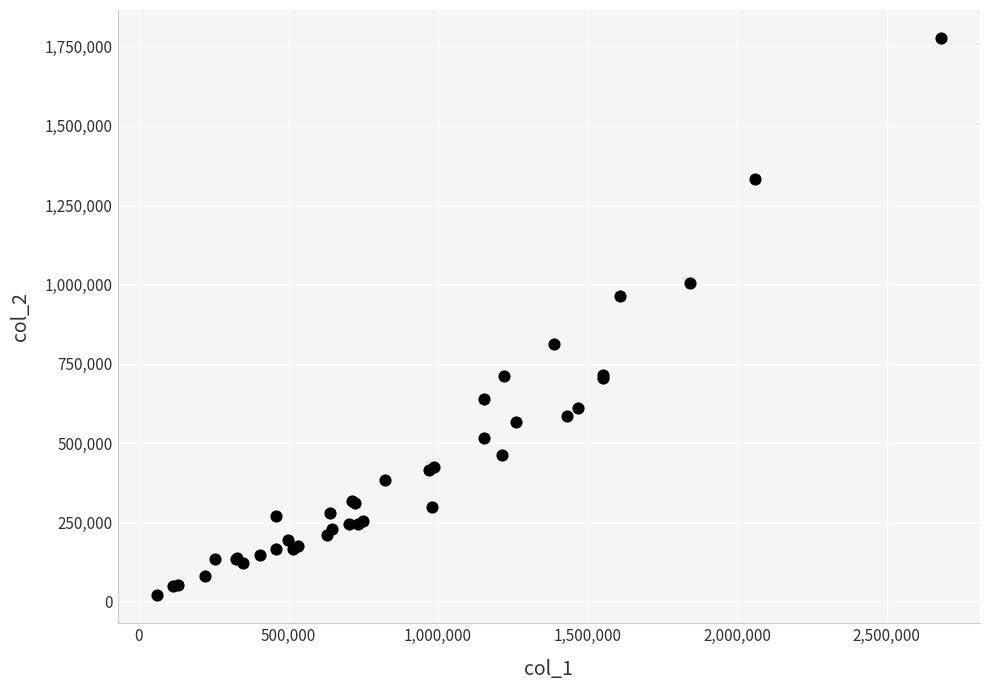

What Y value in the scatter plot is closest to 898440?

962830